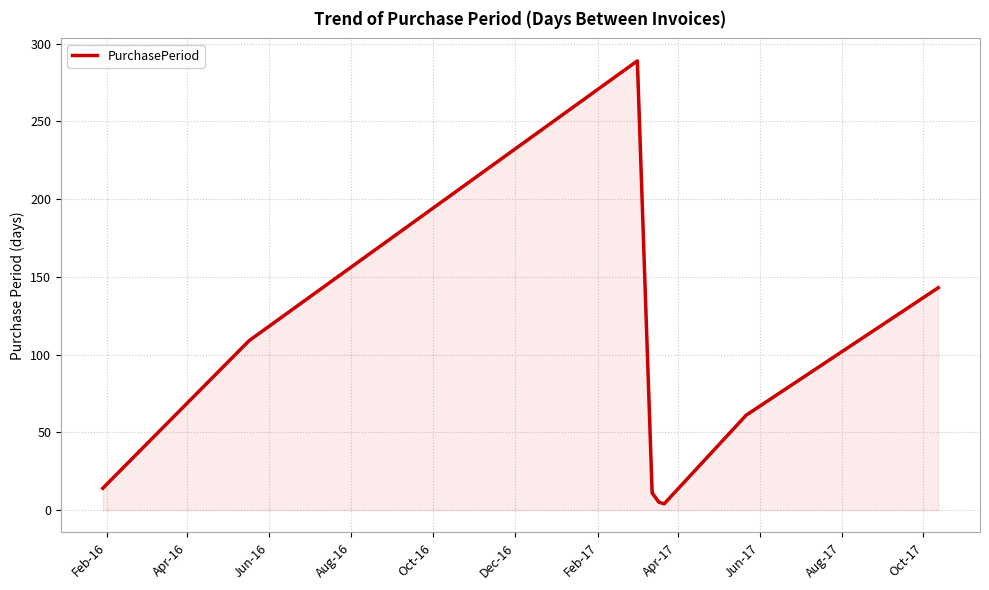

What is the maximum value shown in the chart?

289